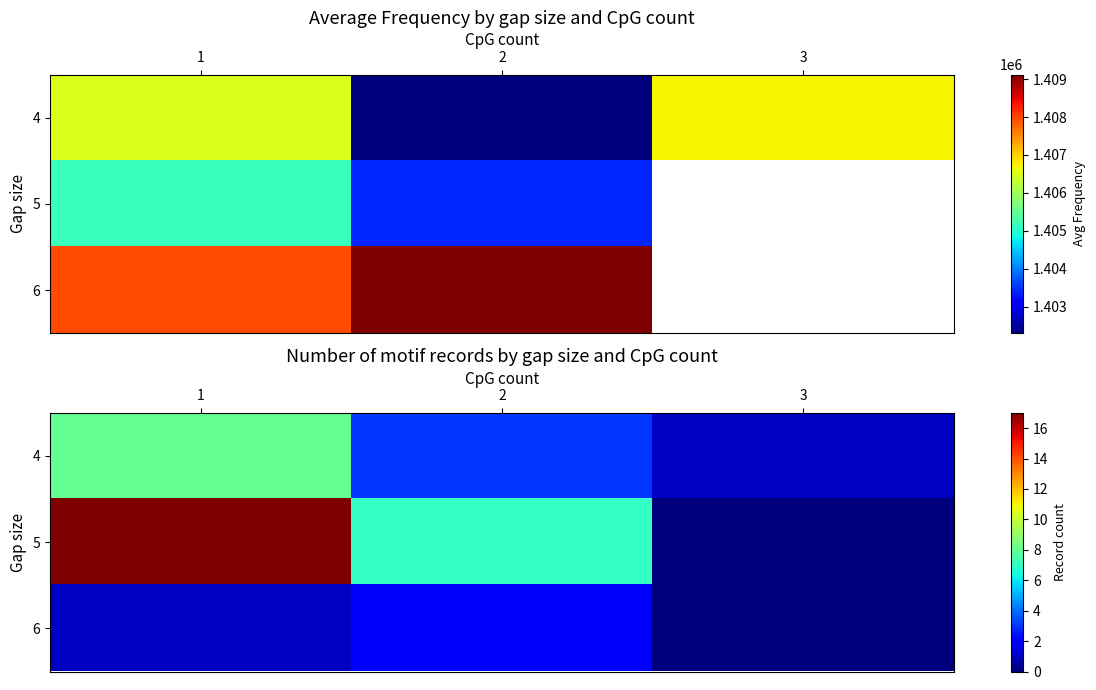

What is the average value of the 4 series?

4